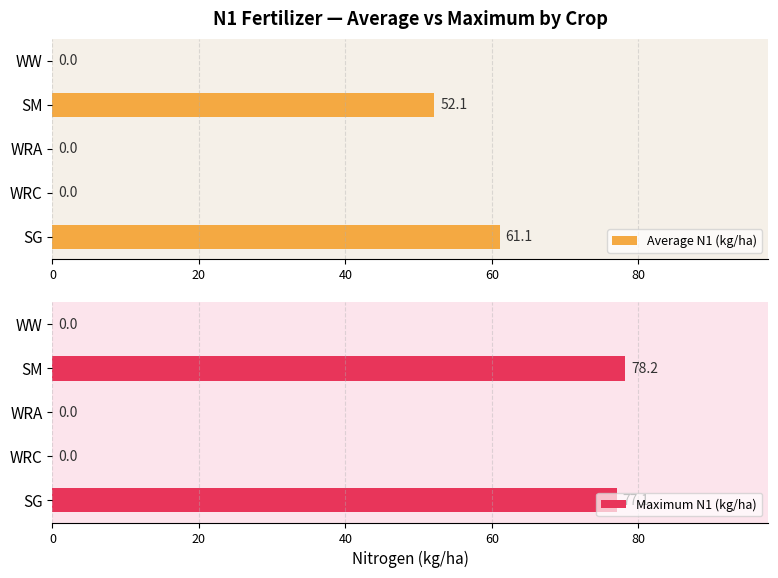

What are all the series names shown in the legend?

Average N1 (kg/ha), Maximum N1 (kg/ha)